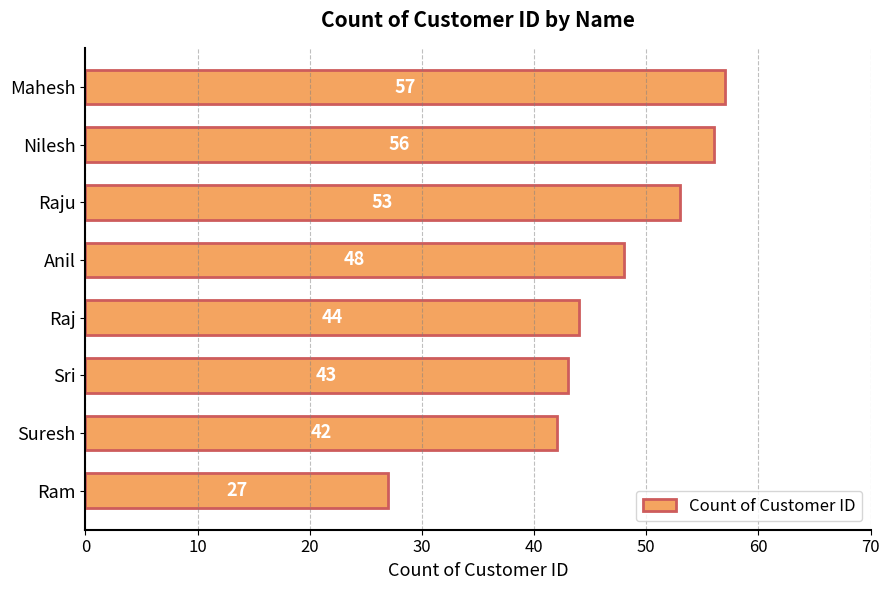

Reading bottom to top, list all the values displayed in this chart.

27	42	43	44	48	53	56	57